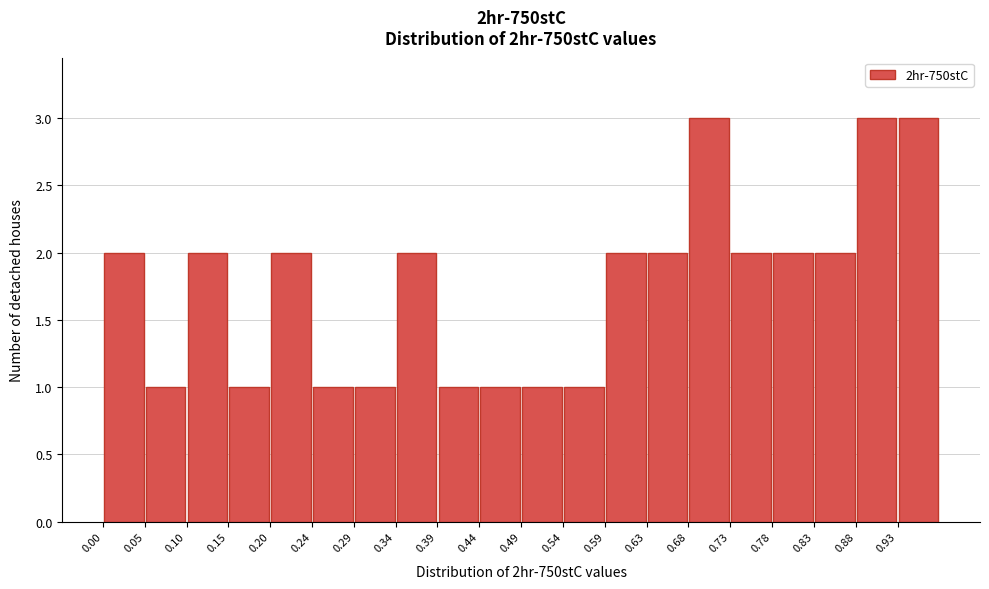

How tall is the bar that spans 0.000 to 0.050 on the x-axis? Neither the bar edges nor the heights are printed on the chart, so give them approximately, as read against the axes.

2